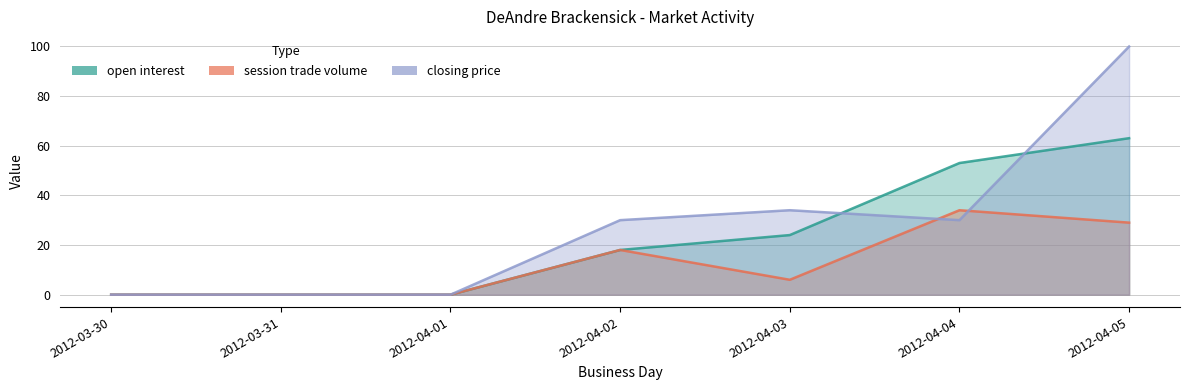

Where is open interest nearest to the value 31?

2012-04-03